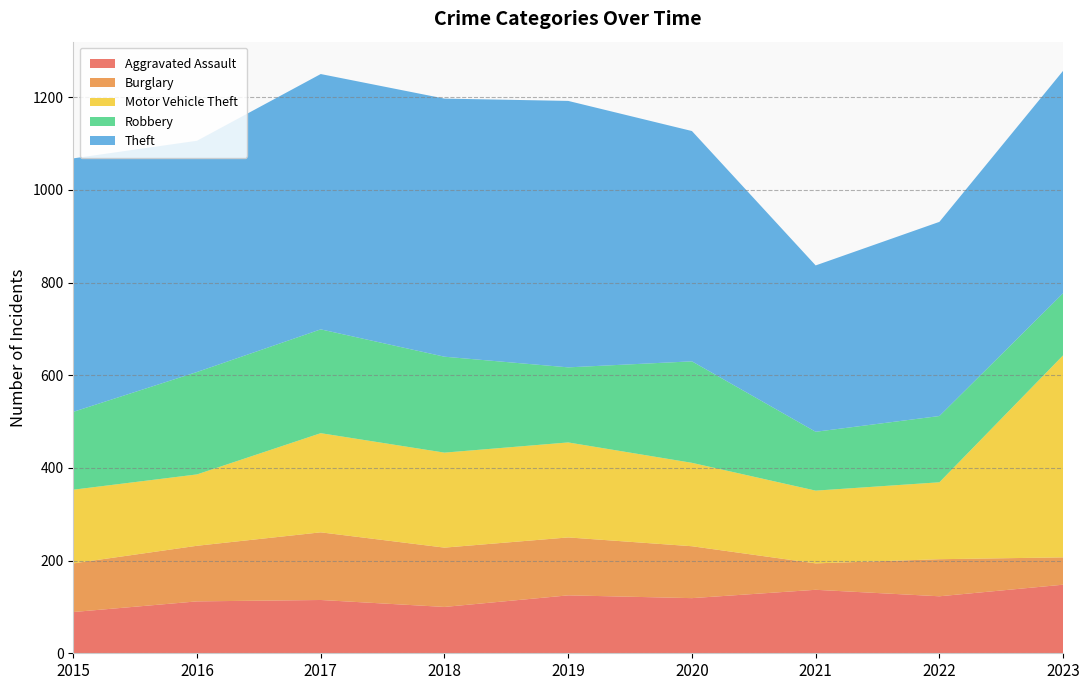

Reading left to right, transcribe all the data shown in this chart.

Aggravated Assault: 2015=89	2016=112	2017=115	2018=100	2019=125	2020=119	2021=137	2022=123	2023=148
Burglary: 2015=105	2016=120	2017=146	2018=128	2019=125	2020=112	2021=57	2022=80	2023=59
Motor Vehicle Theft: 2015=159	2016=154	2017=214	2018=205	2019=205	2020=180	2021=157	2022=166	2023=436
Robbery: 2015=168	2016=221	2017=224	2018=207	2019=162	2020=219	2021=127	2022=143	2023=134
Theft: 2015=547	2016=499	2017=551	2018=557	2019=575	2020=497	2021=359	2022=419	2023=480